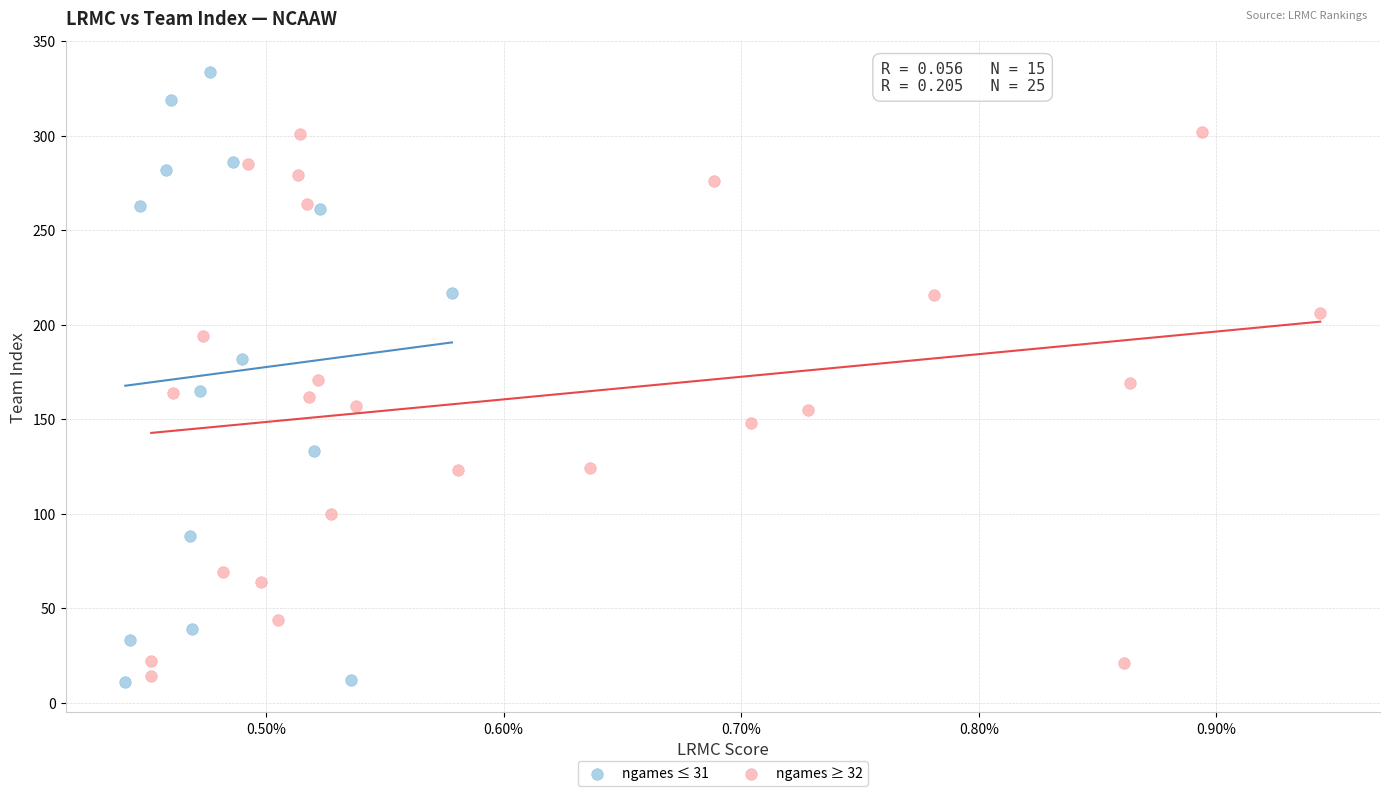

Which series contains the highest Y value?

ngames ≤ 31